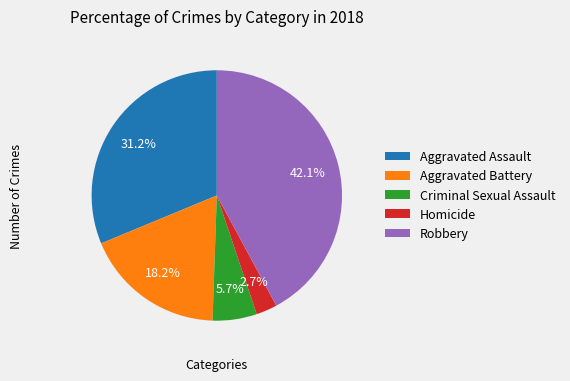

The Aggravated Battery slice represents 18% of the pie. True or false?

True